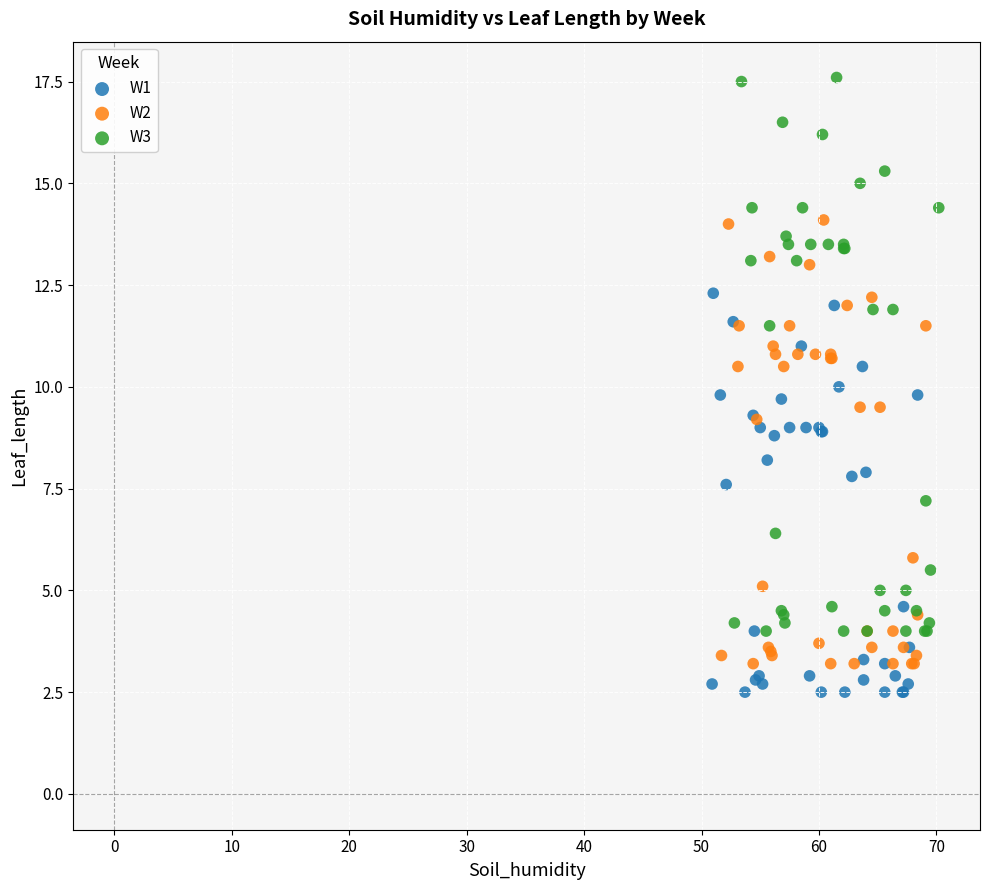

What are all the series names shown in the legend?

W1, W2, W3